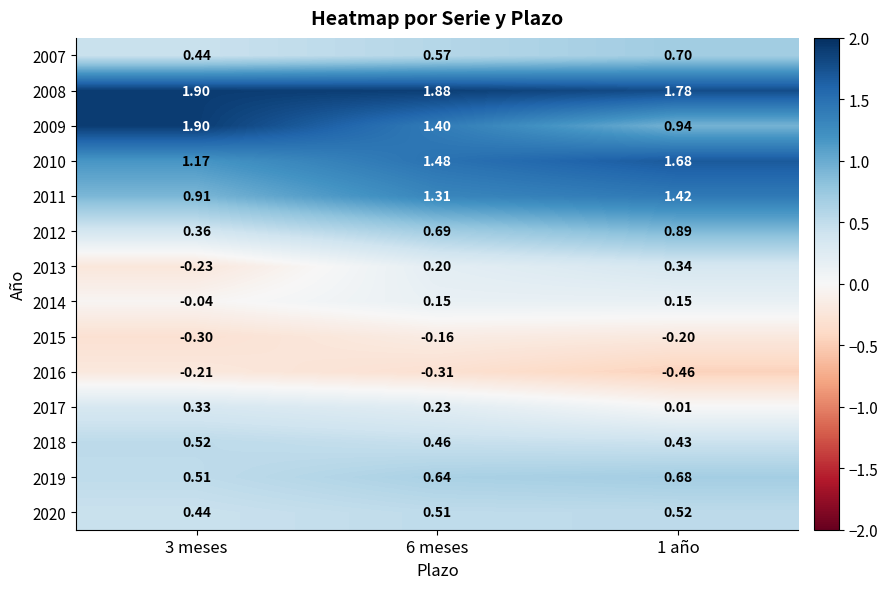

At how many categories does at least one series exceed 0?

3